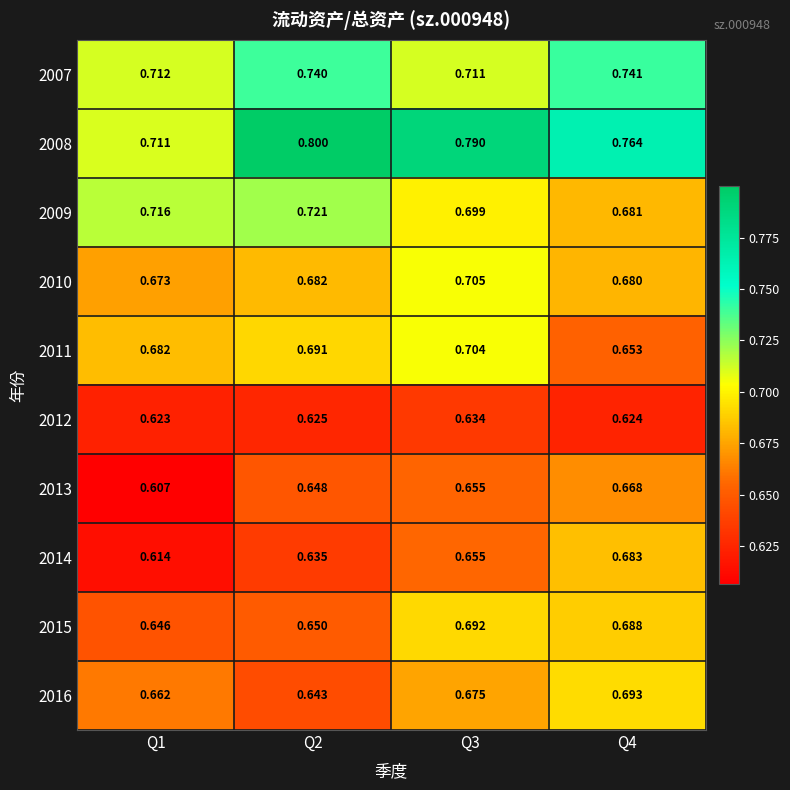

Which label corresponds to the largest value in the chart?

Q2